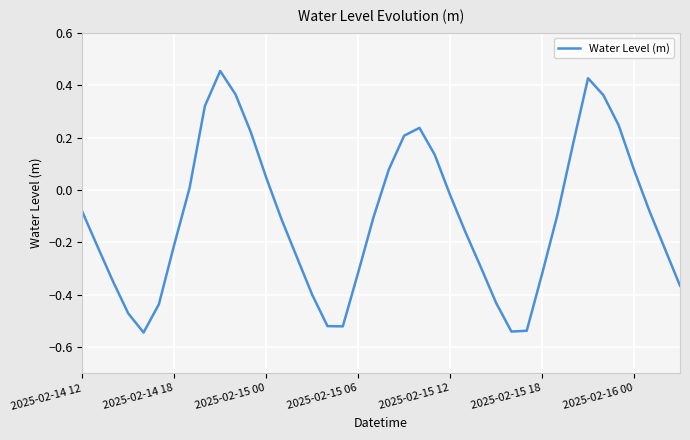

What is the difference between the maximum and minimum values?

1.0